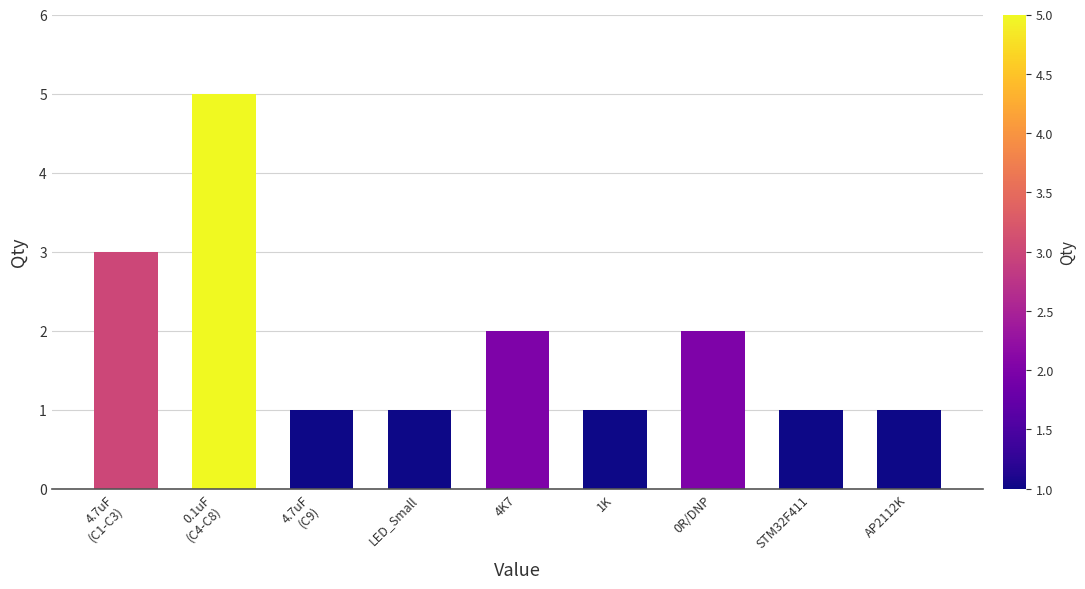

Reading right to left, transcribe all the data shown in this chart.

AP2112K=1	STM32F411=1	0R/DNP=2	1K=1	4K7=2	LED_Small=1	4.7uF
(C9)=1	0.1uF
(C4-C8)=5	4.7uF
(C1-C3)=3